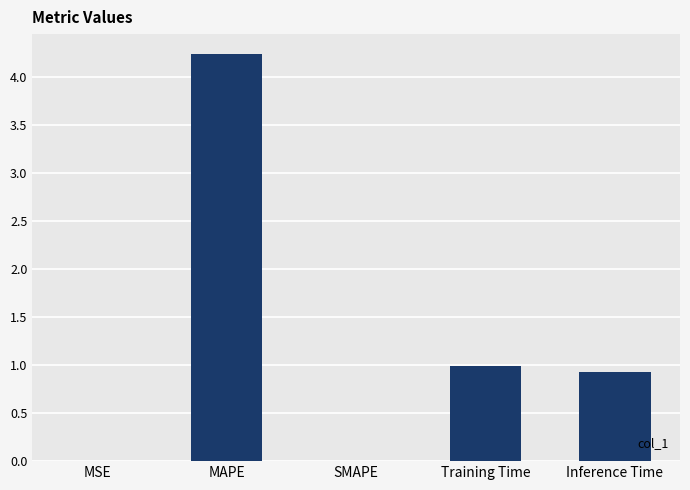

The value at MSE is 0.0. True or false?

True